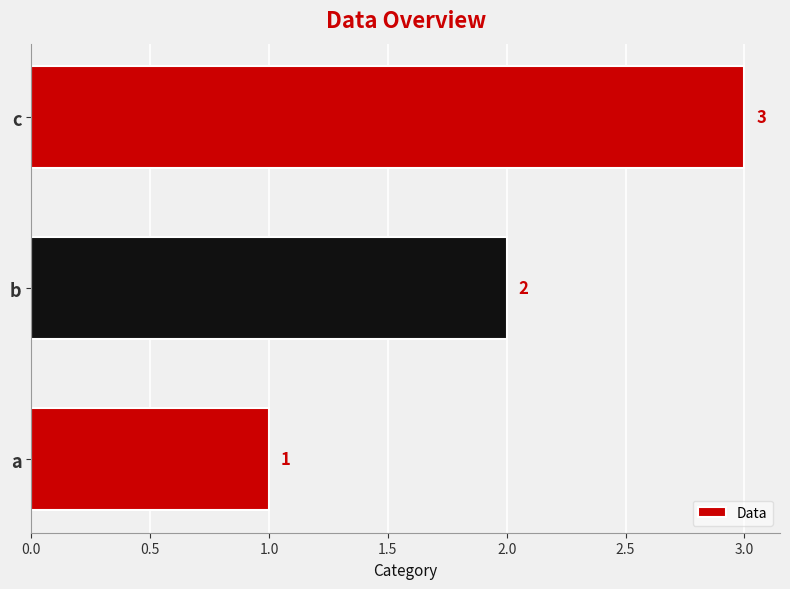

Between b and c, which is larger?

c